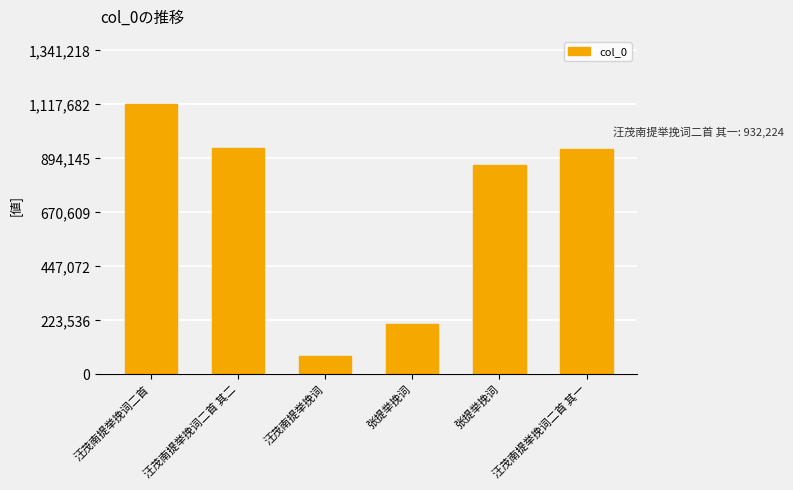

What is the difference between the values at 张提举挽词 and 汪茂南提举挽词二首 其一?

725360